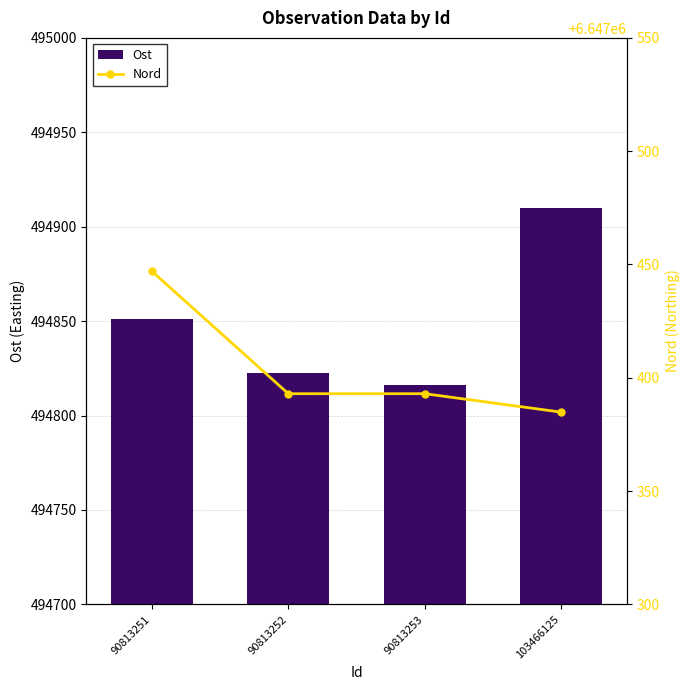

What is the lowest value of the Ost series?

494816.2